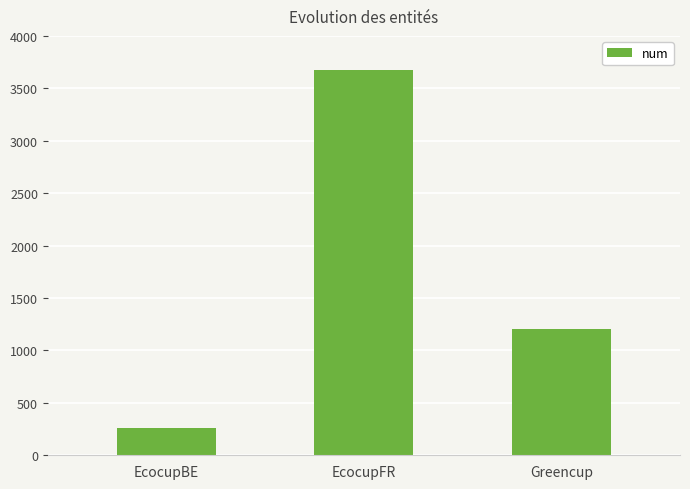

At which category does the chart reach its minimum across all series?

EcocupBE